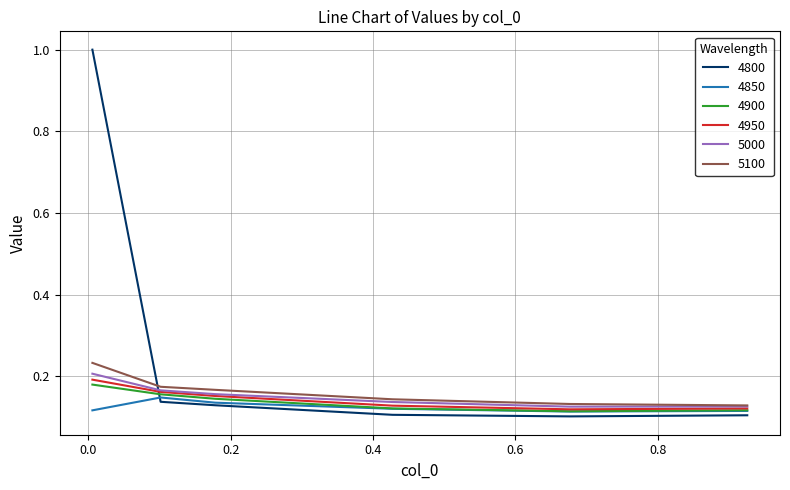

At how many categories does at least one series exceed 0?

6